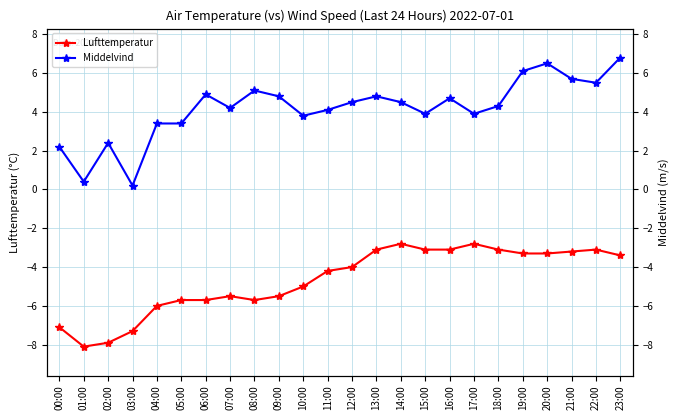

True or false: Middelvind and Lufttemperatur cross at least once.

False